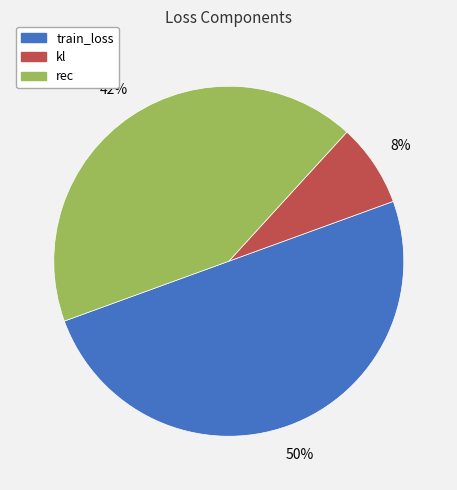

Which category has the smallest portion of the pie?

kl